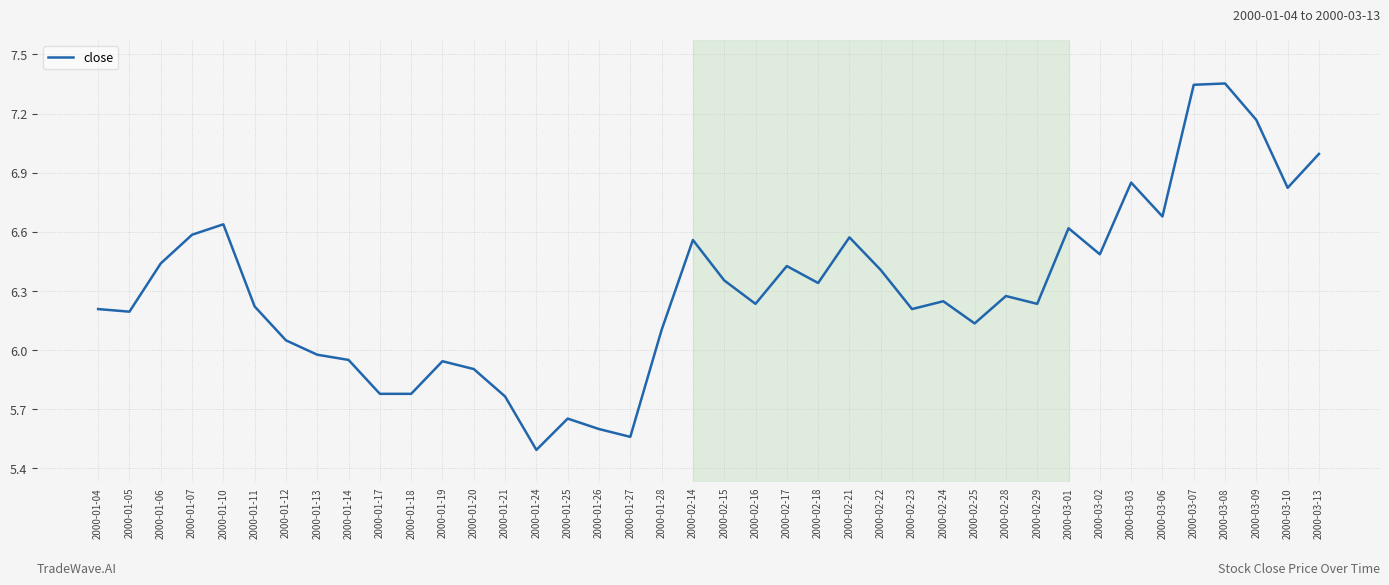

What is the change in value from 2000-02-17 to 2000-03-08?

+0.9